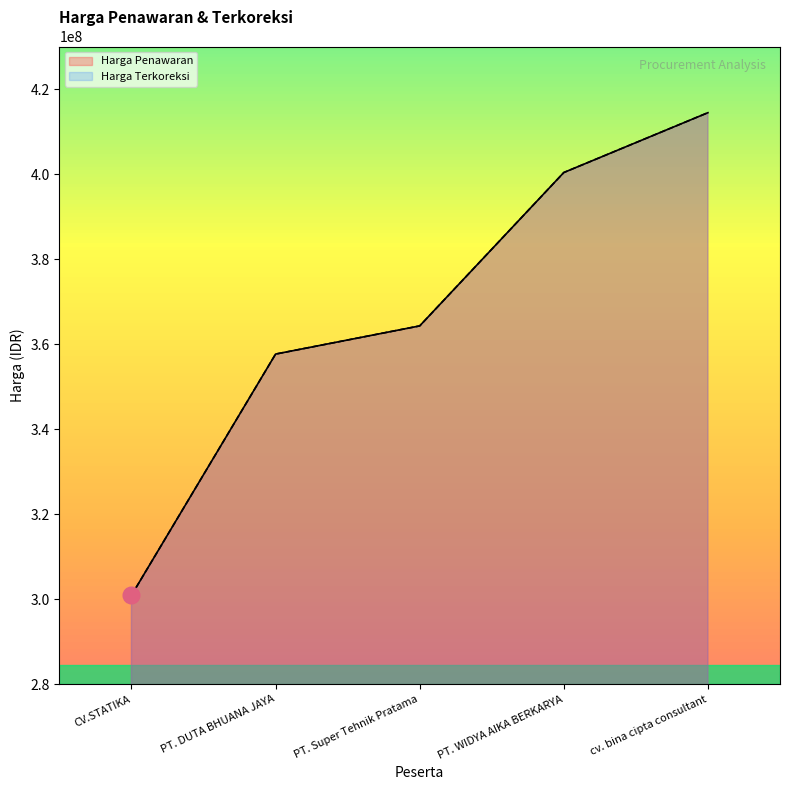

What is the maximum value shown in the chart?

414427824